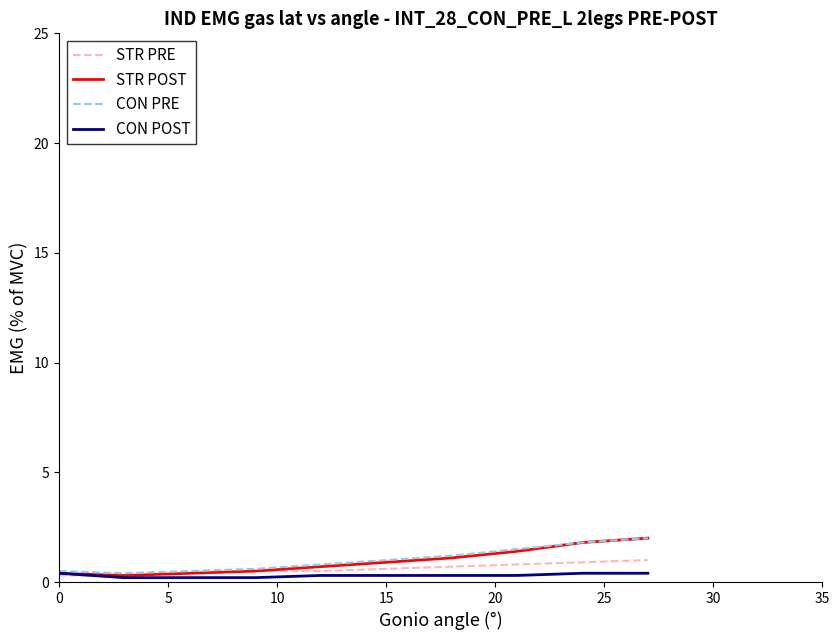

What is the maximum value for CON PRE?

2.0